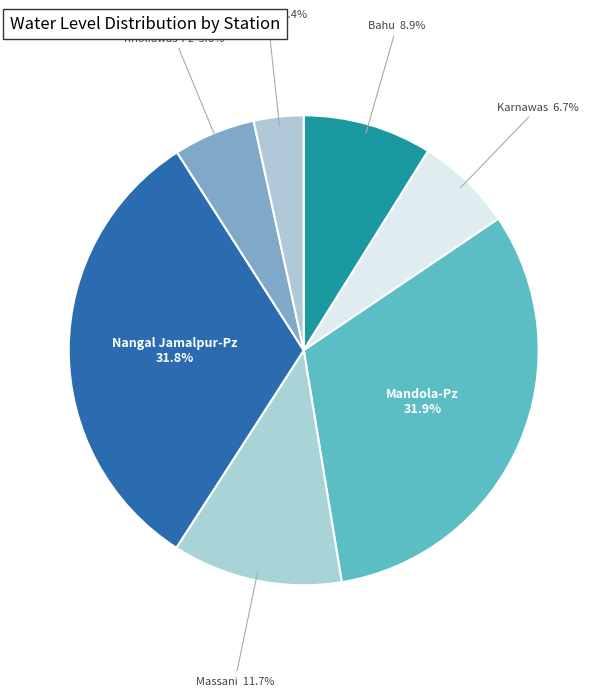

Which category has the smallest portion of the pie?

Sangwari